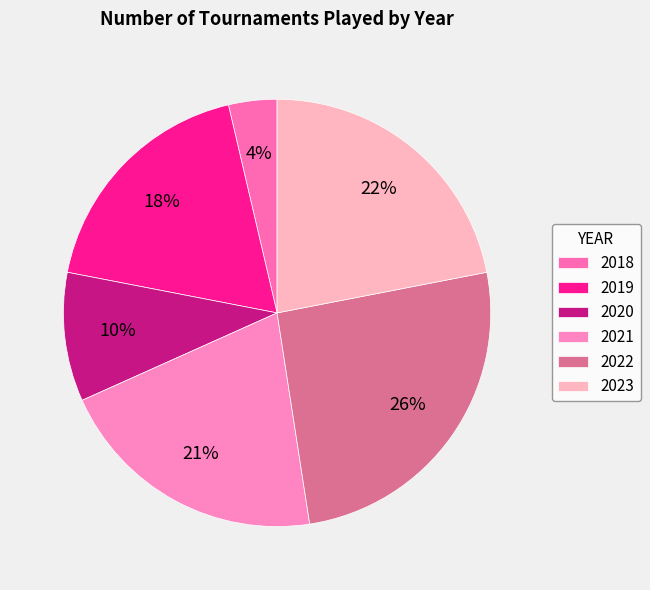

How many segments does this pie chart have?

6